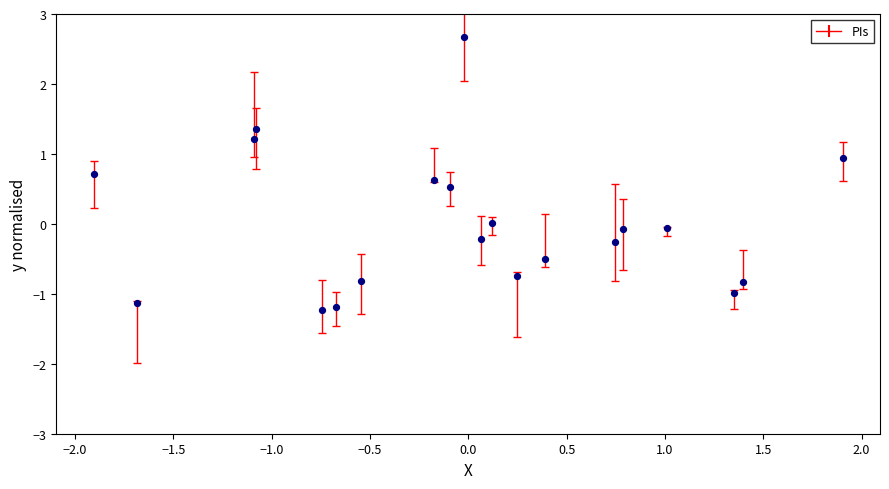

What is the range of X values (max minus min)?

3.8